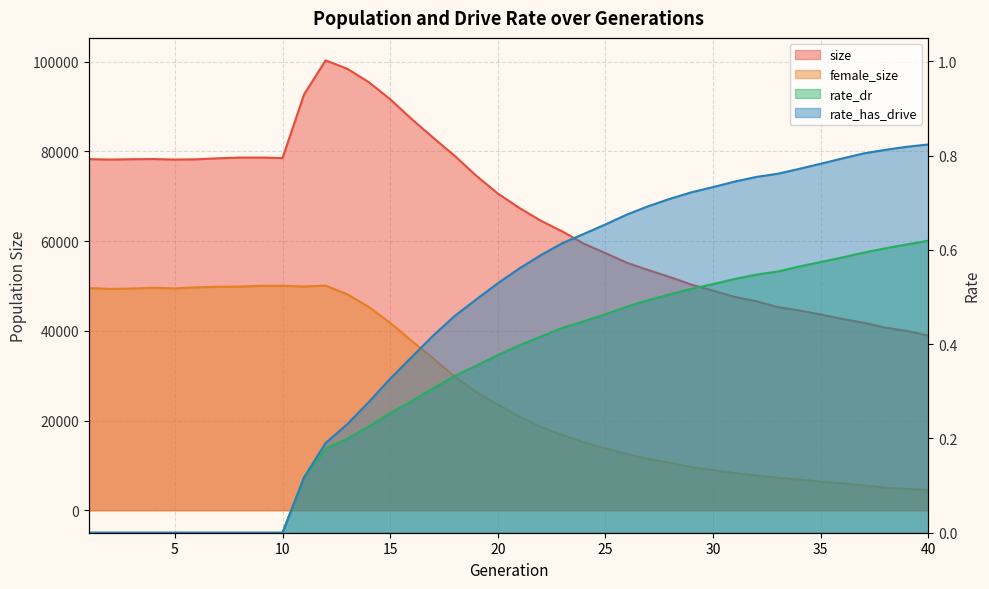

Rank the series at 38 from lowest to highest value.

rate_dr, rate_has_drive, female_size, size